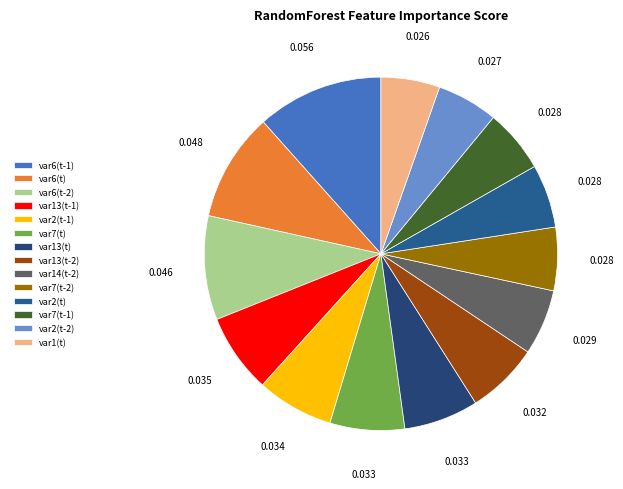

Which slice is the smallest?

var1(t)